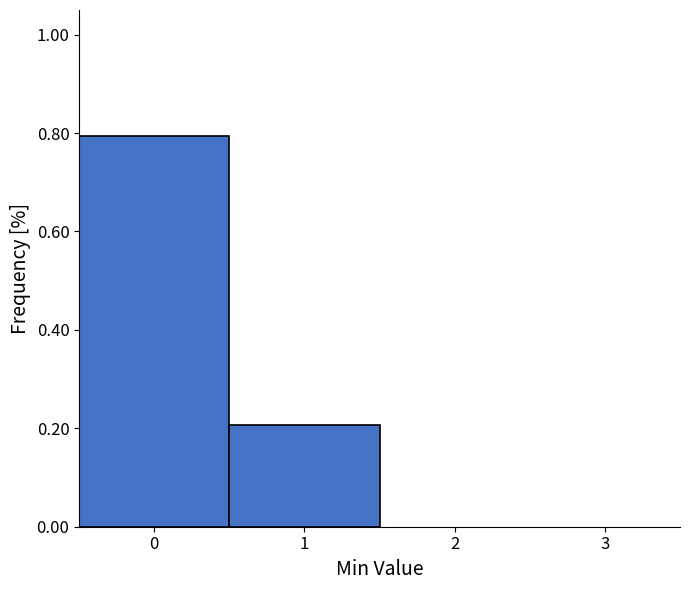

Reading left to right, transcribe this chart: for each bar, give the range it covers on the x-axis and its height. The values are not printed on the chart, so give them approximately, as read against the axis.

-0.5 to 0.5: 0.8
0.5 to 1.5: 0.2